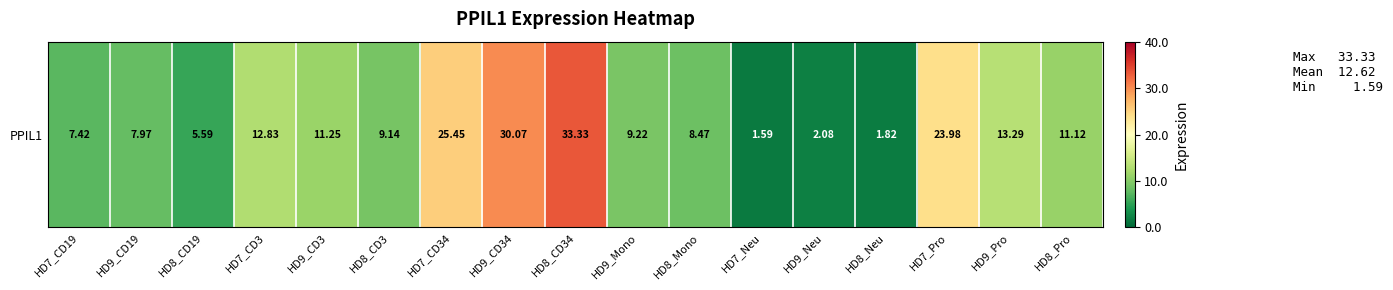

List the labels in order of value, largest first.

HD8_CD34, HD9_CD34, HD7_CD34, HD7_Pro, HD9_Pro, HD7_CD3, HD9_CD3, HD8_Pro, HD9_Mono, HD8_CD3, HD8_Mono, HD9_CD19, HD7_CD19, HD8_CD19, HD9_Neu, HD8_Neu, HD7_Neu